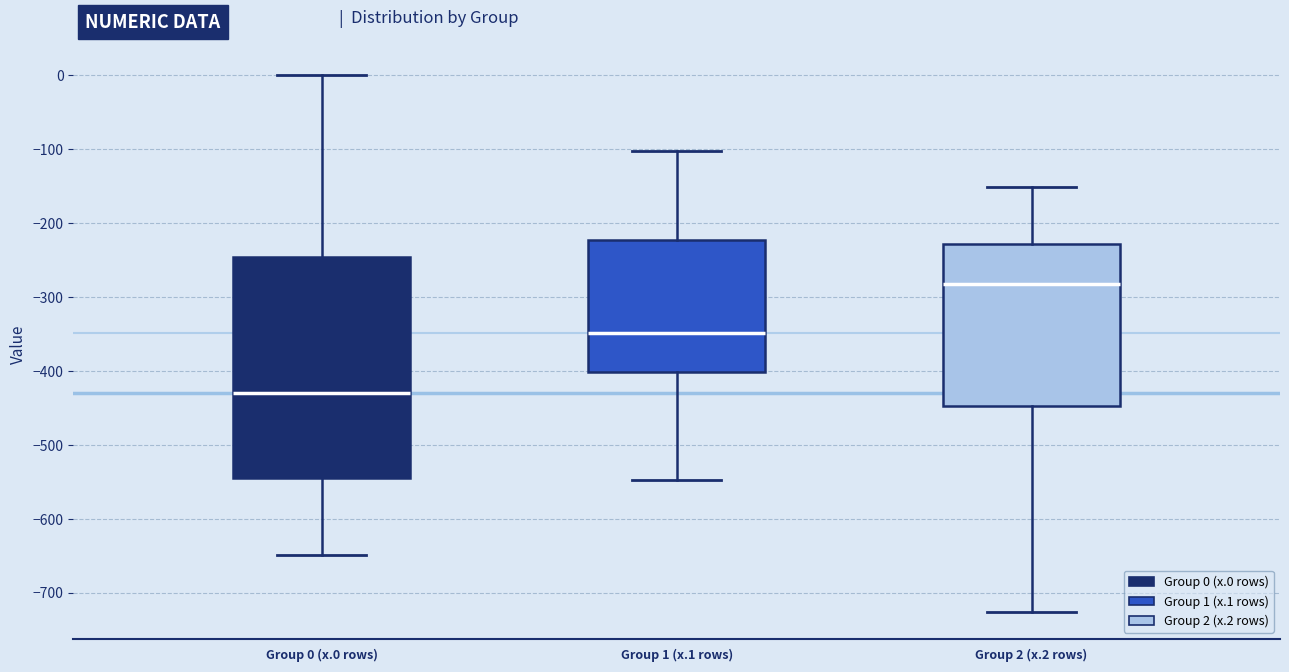

Comparing the boxes themselves (not the whiskers), which one is the tallest?

Group 0 (x.0 rows)